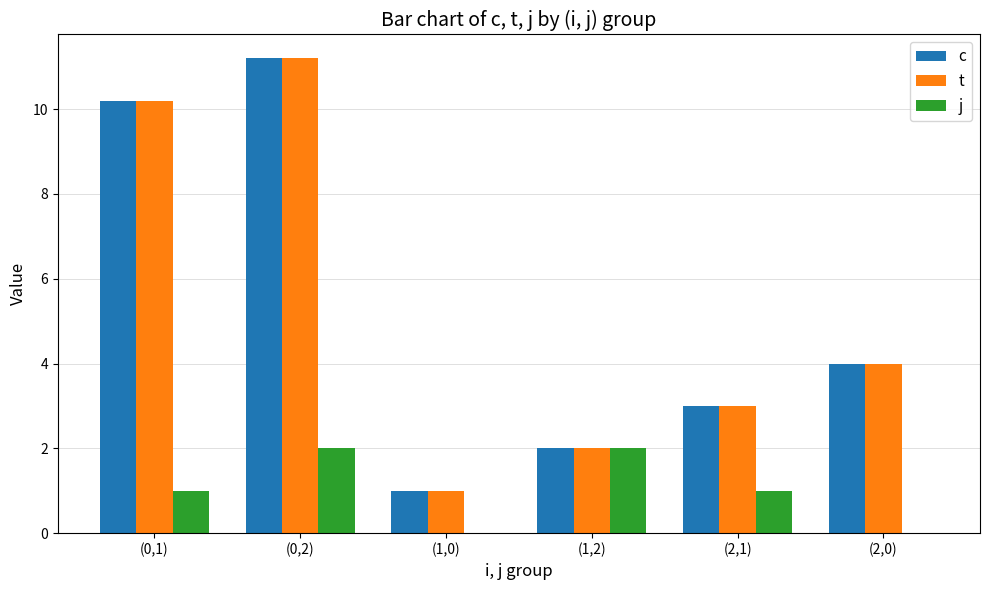

True or false: c has a value of 11.2 at (0,2).

True